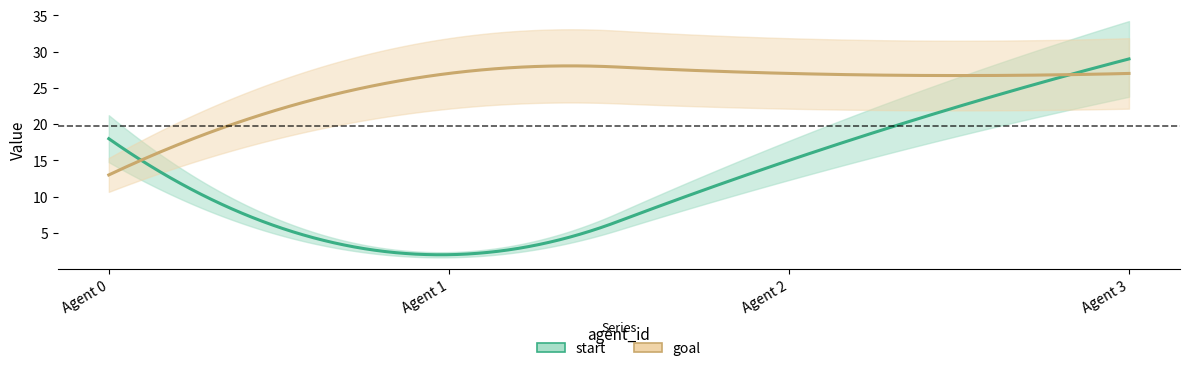

List the series in order of their peak value, lowest first.

goal, start